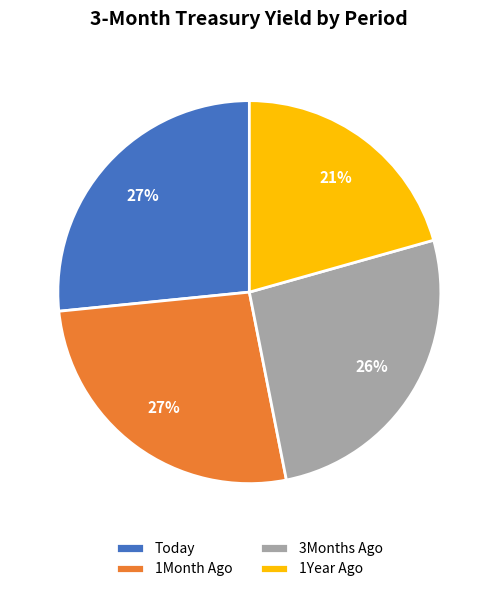

How many slices are in this pie chart?

4